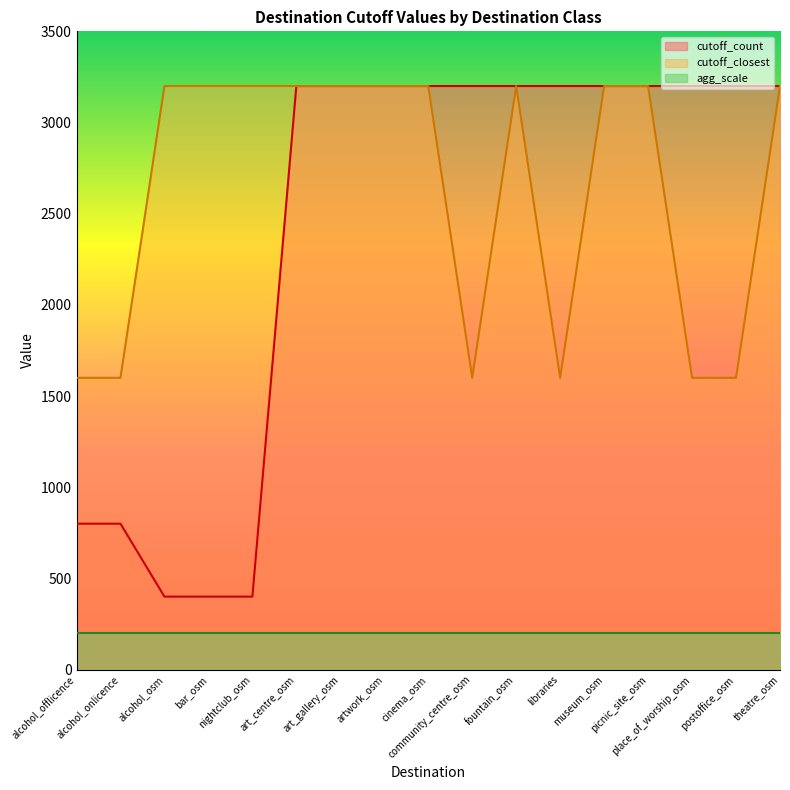

At which category does cutoff_closest reach its first local peak?

fountain_osm